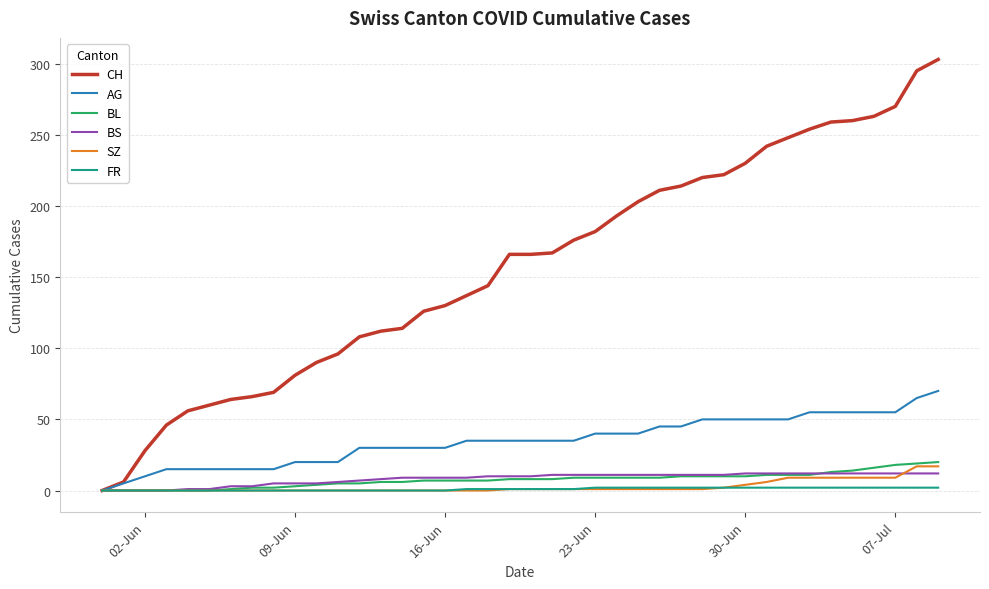

Which series has the widest spread of values?

CH